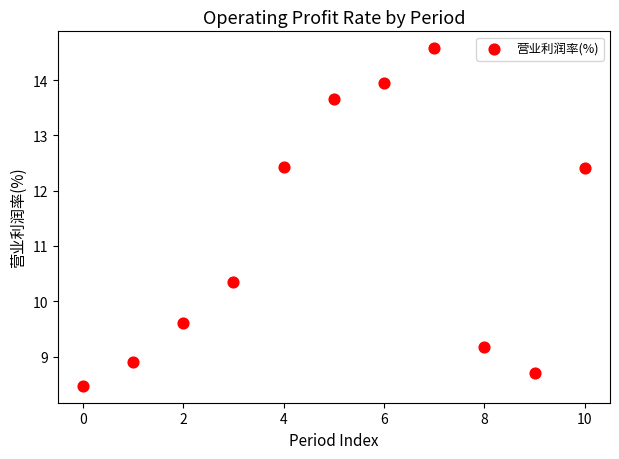

What is the average Y value?

11.1